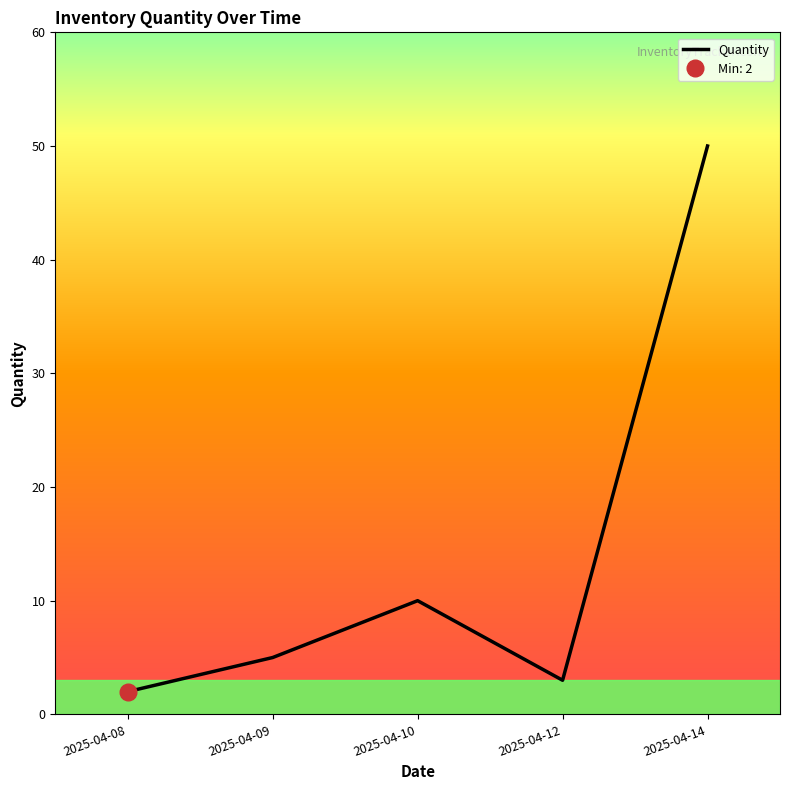

How many series are shown in this chart?

1